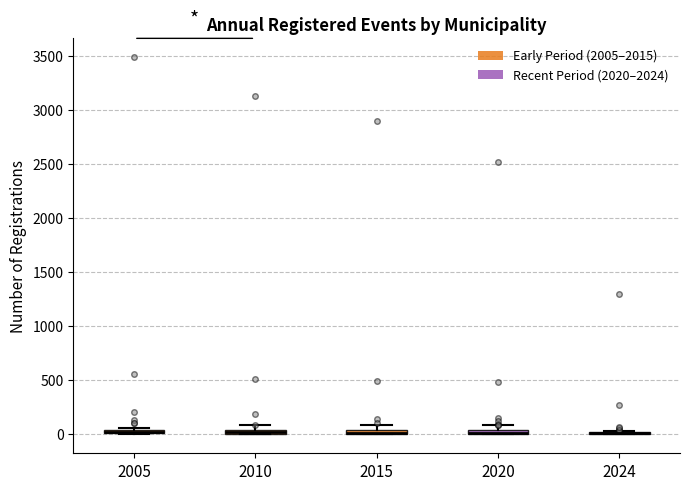

Where is the lower edge of the box at x = 2015 on the y-axis? The values are not printed on the chart, so give them approximately, as read against the axis.

0